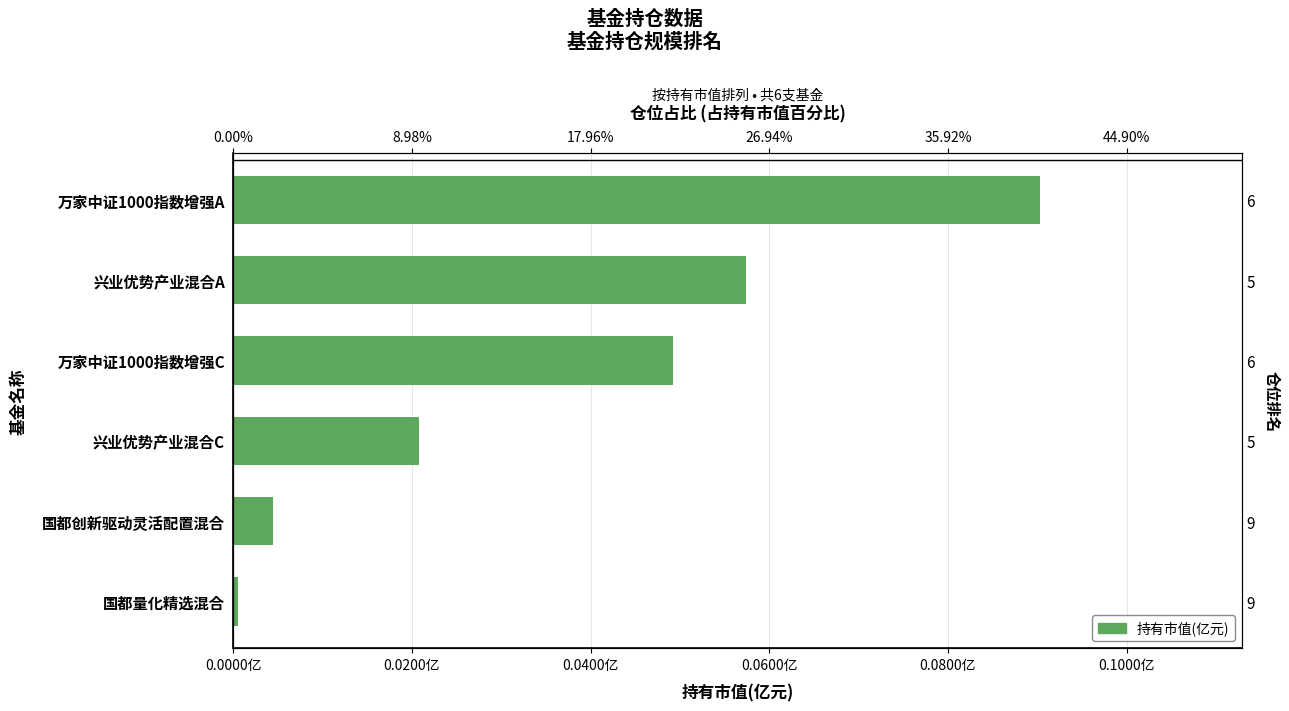

How many bars are there in total?

6